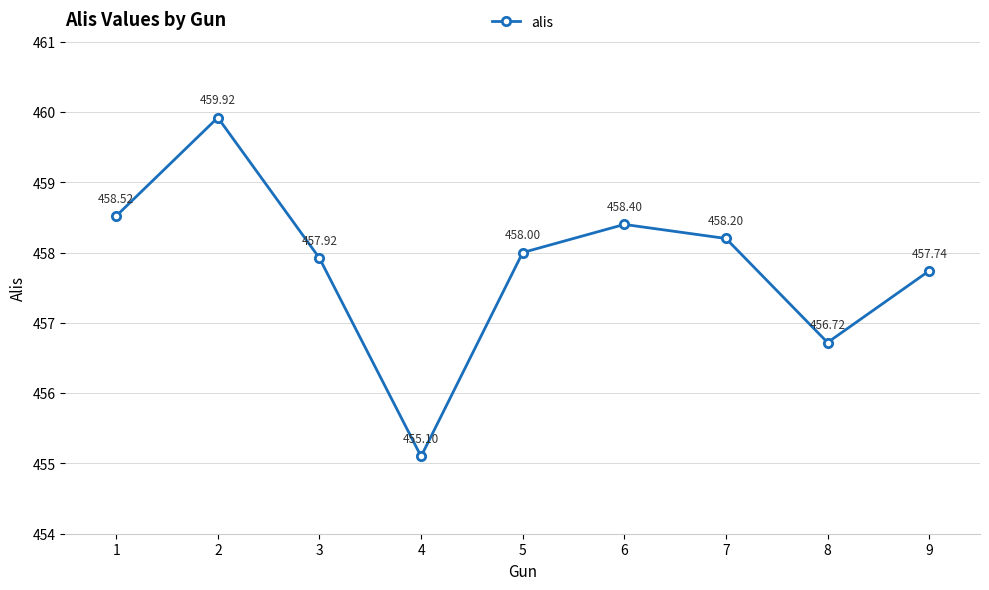

The value at 1 is 167.2. True or false?

False